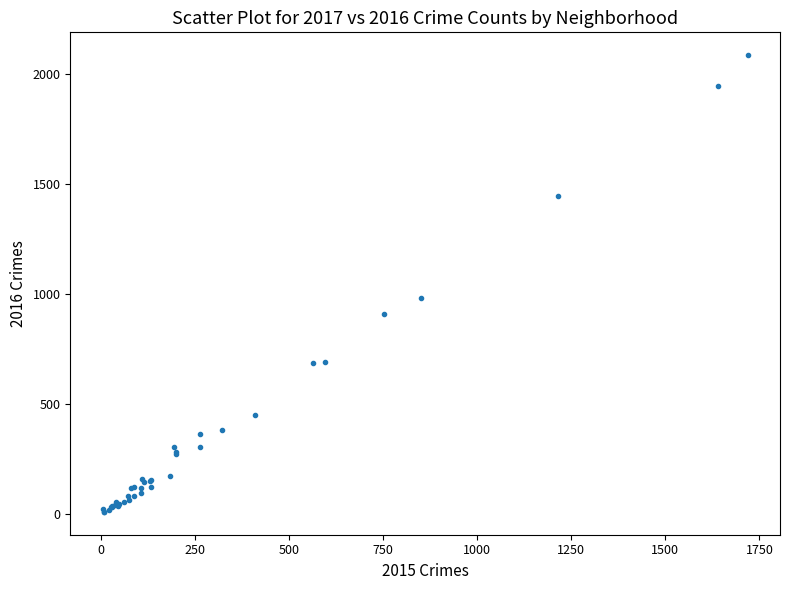

What Y value in the scatter plot is closest to 1048?

983